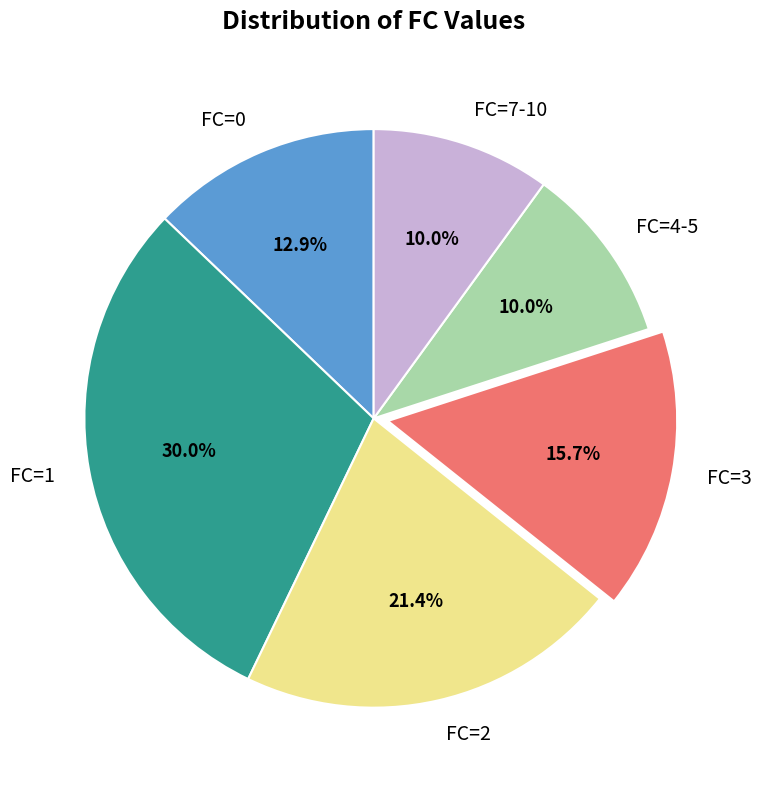

Does any single category account for the majority?

No